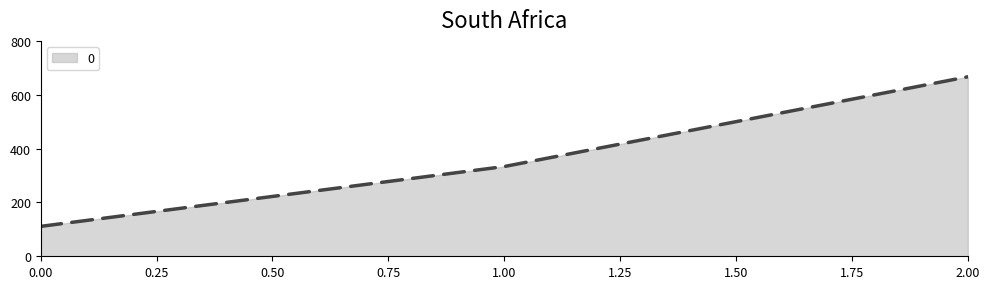

Reading right to left, what are all the values shown in this chart?

666.7	333.3	111.1